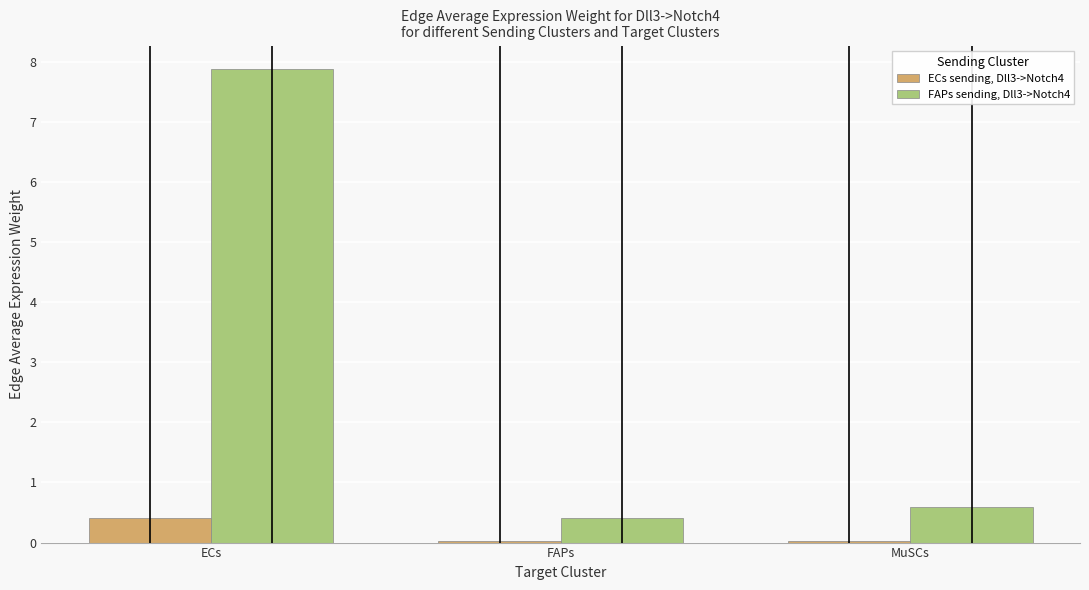

The ECs sending, Dll3->Notch4 series shows 0.0 at MuSCs. True or false?

True